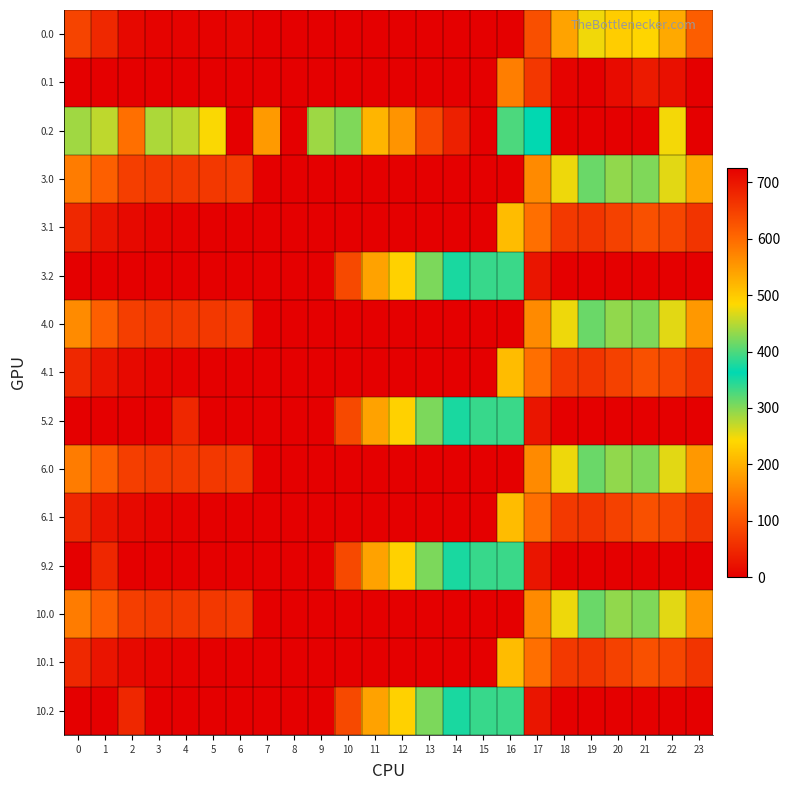

What is the difference between the highest and lowest values at 20?

293.9